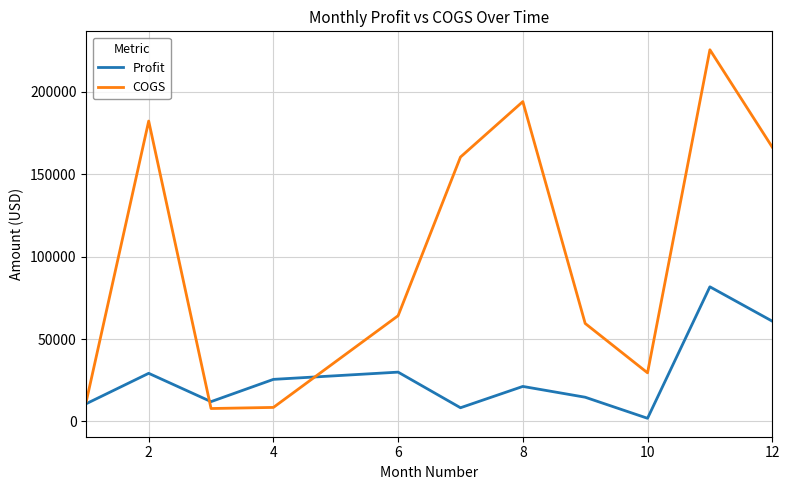

What is the maximum value shown in the chart?

225618.0